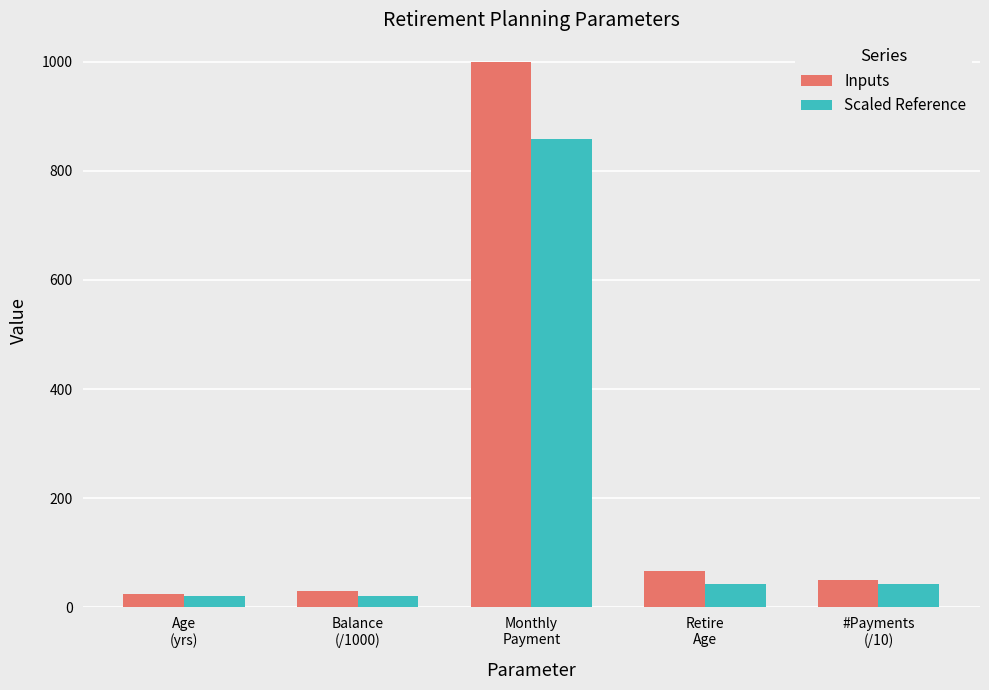

Reading left to right, extract all data points from this chart.

Inputs: Age
(yrs)=25.0	Balance
(/1000)=30.0	Monthly
Payment=1000.0	Retire
Age=67.0	#Payments
(/10)=50.4
Scaled Reference: Age
(yrs)=20.0	Balance
(/1000)=20.0	Monthly
Payment=858.0	Retire
Age=42.0	#Payments
(/10)=42.0